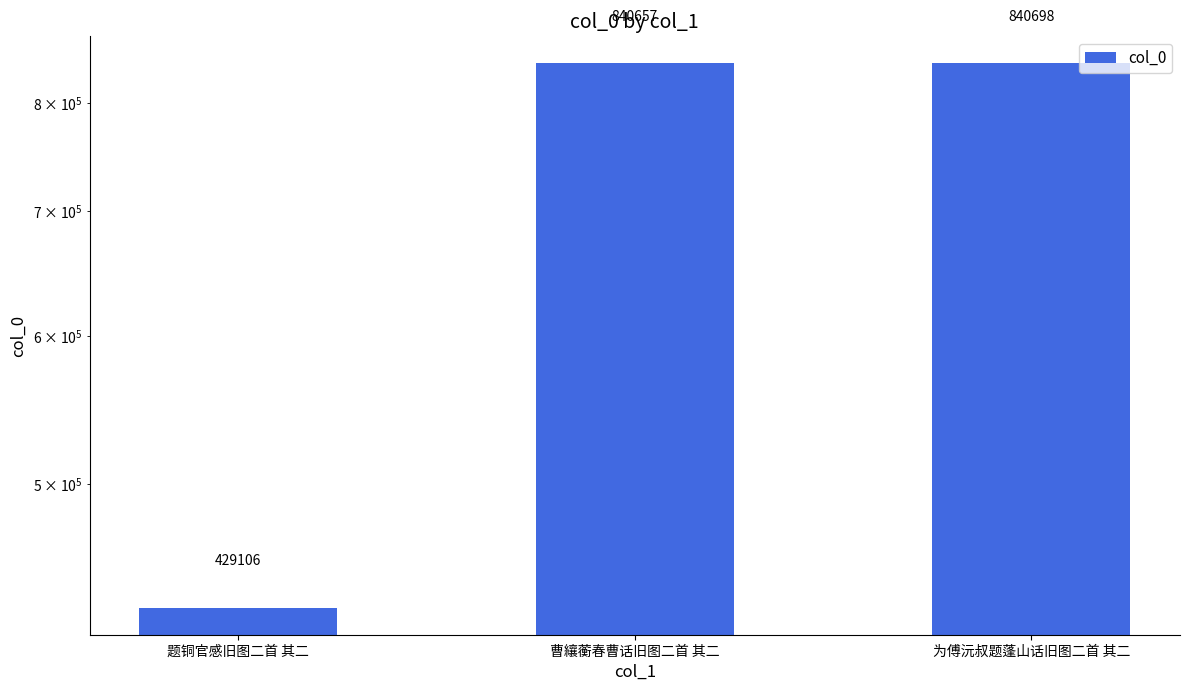

List the labels in order of value, smallest first.

题铜官感旧图二首 其二, 曹纕蘅春曹话旧图二首 其二, 为傅沅叔题蓬山话旧图二首 其二